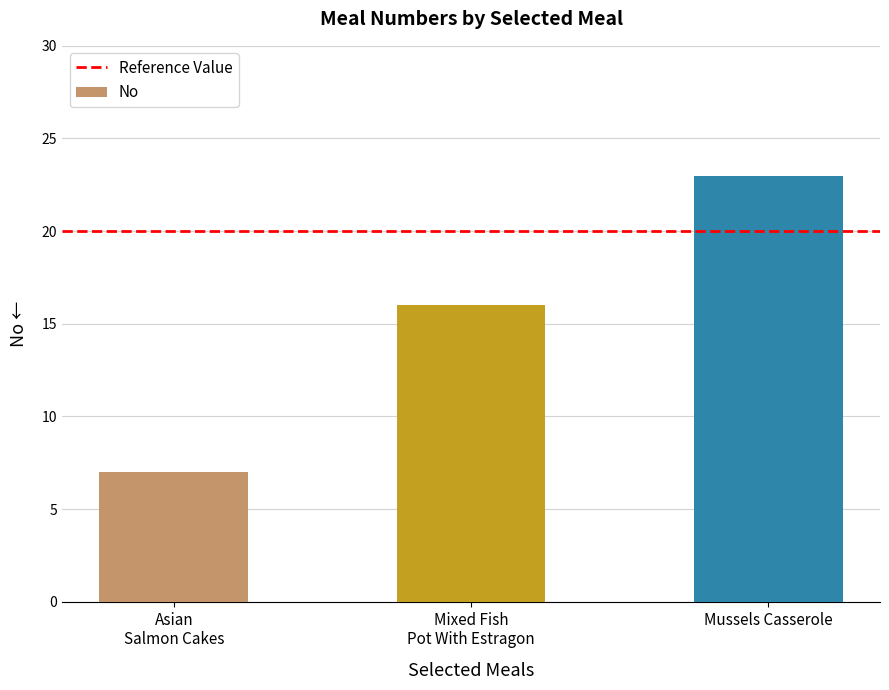

The value at Mussels Casserole is 7. True or false?

False